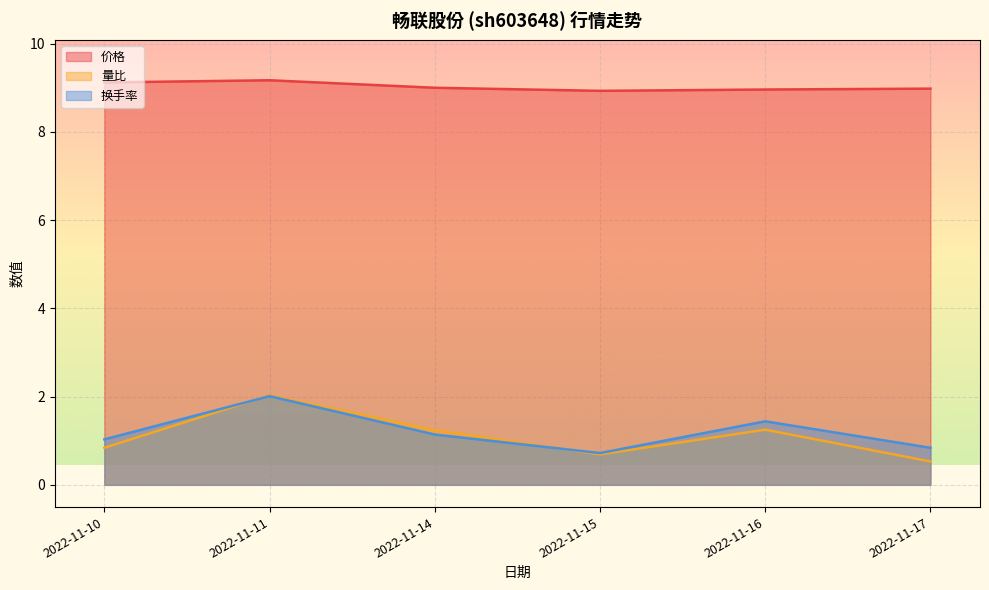

Where is the first local maximum for 换手率?

2022-11-11